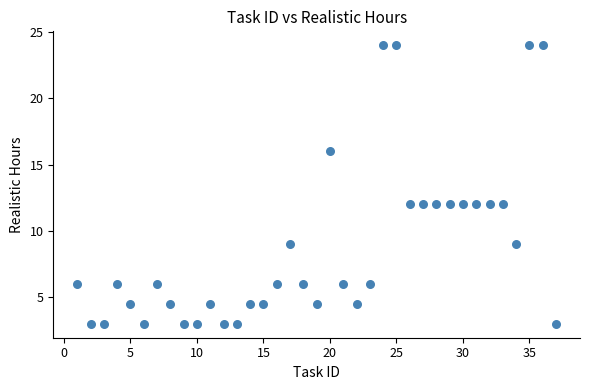

What is the range of X values (max minus min)?

36.0